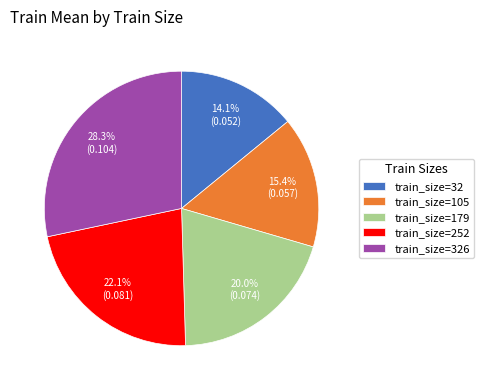

What is the total percentage of train_size=326 and train_size=179?

48.3%